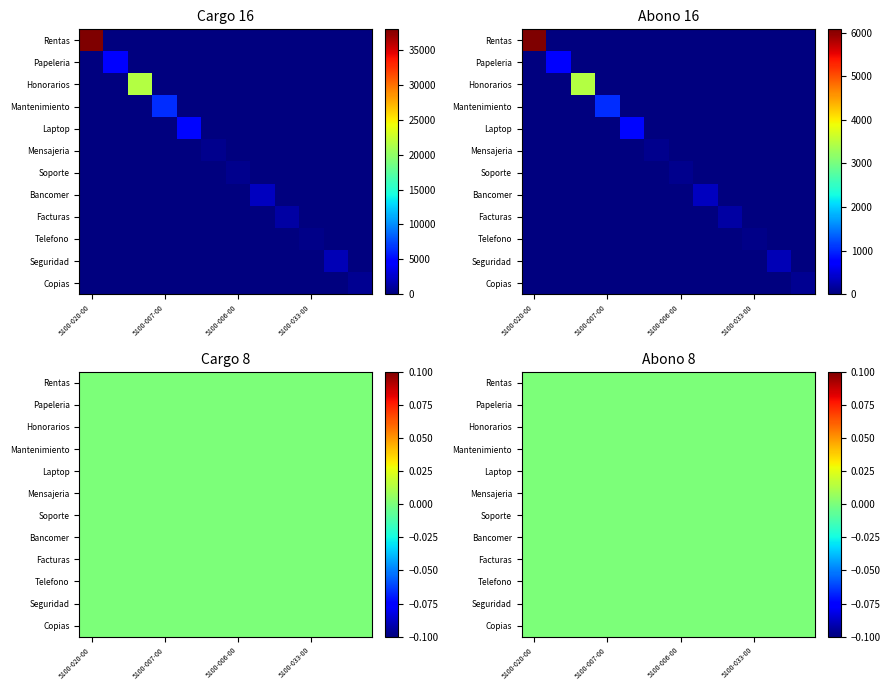

Which label corresponds to the smallest value in the chart?

Papeleria